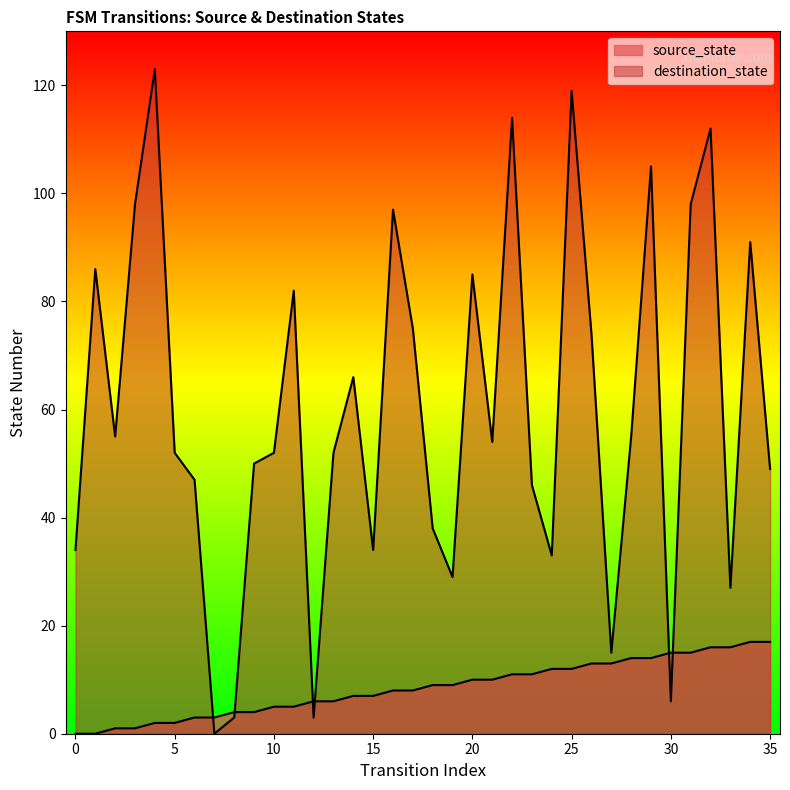

Reading left to right, list all the values displayed in this chart.

source_state: 0	0	1	1	2	2	3	3	4	4	5	5	6	6	7	7	8	8	9	9	10	10	11	11	12	12	13	13	14	14	15	15	16	16	17	17
destination_state: 34	86	55	98	123	52	47	0	3	50	52	82	3	52	66	34	97	75	38	29	85	54	114	46	33	119	74	15	55	105	6	98	112	27	91	49